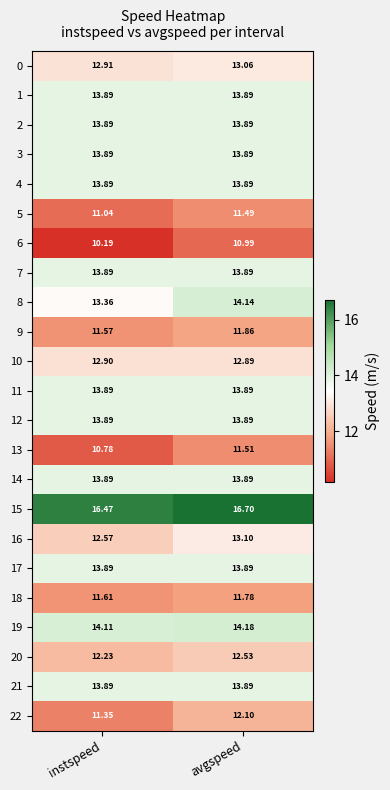

Is the value of 16 at instspeed greater than the value of 5 at avgspeed?

Yes